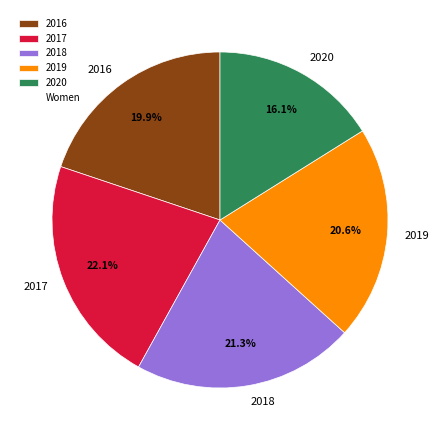

Is there any slice that represents more than half of the pie?

No